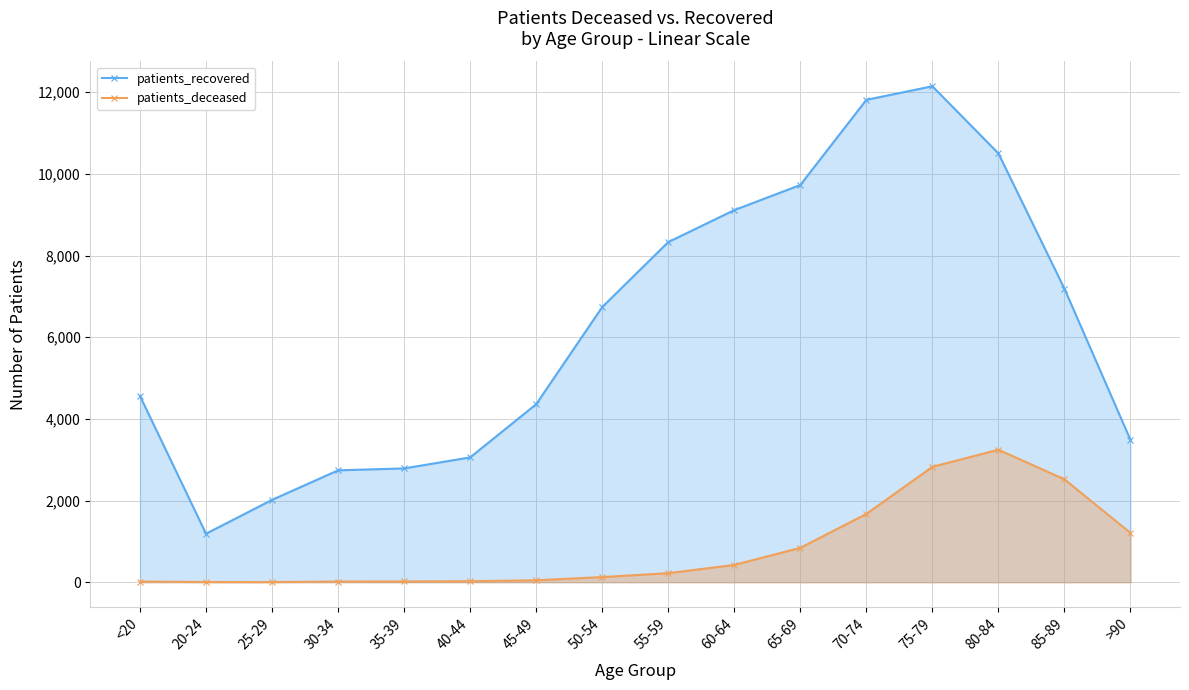

What position from the right is 60-64?

7